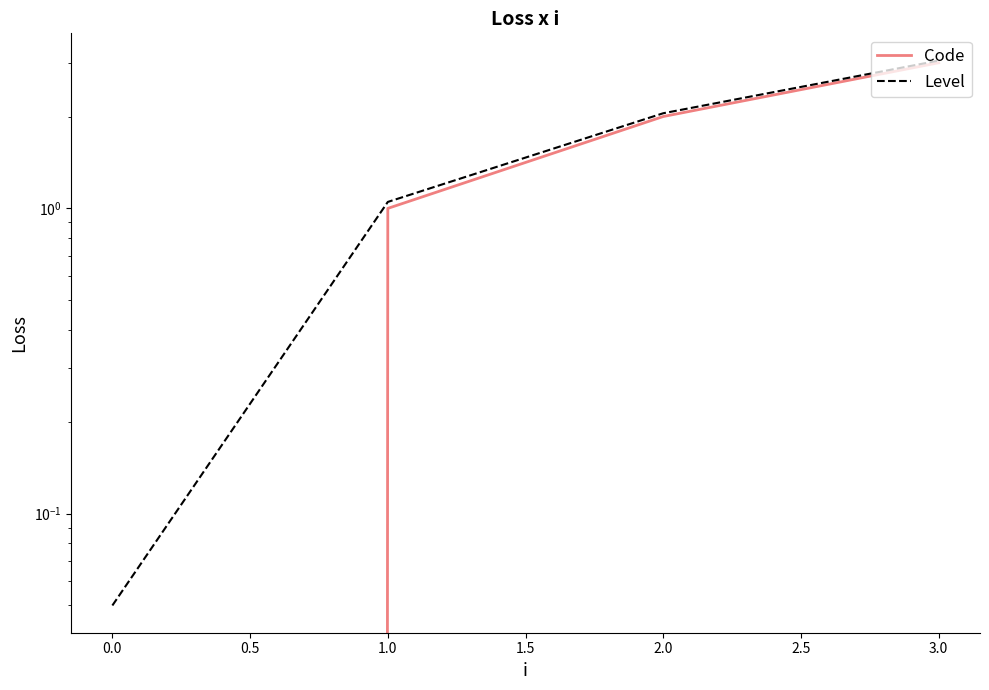

True or false: Code has more than 2 points higher than both neighbors.

False